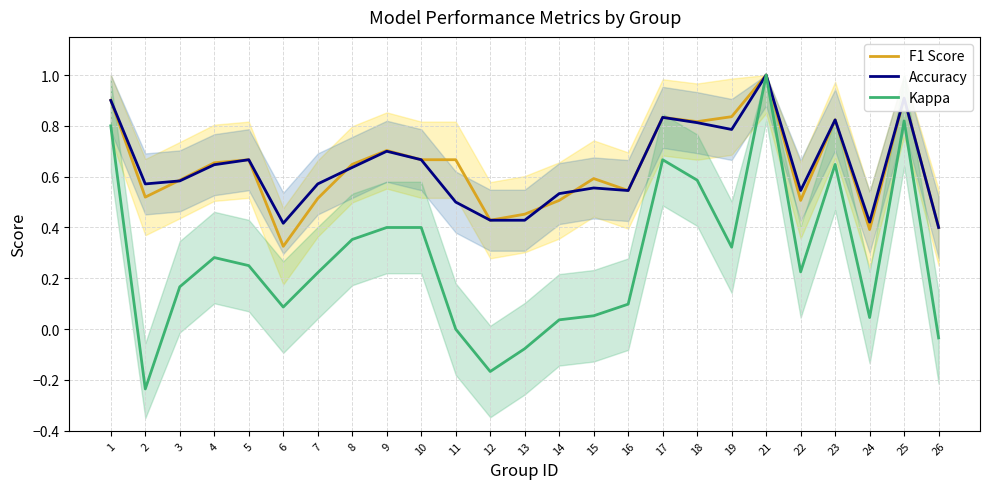

Reading right to left, what are all the values shown in this chart?

F1 Score: 26=0.4	25=0.9	24=0.4	23=0.8	22=0.5	21=1.0	19=0.8	18=0.8	17=0.8	16=0.5	15=0.6	14=0.5	13=0.5	12=0.4	11=0.7	10=0.7	9=0.7	8=0.6	7=0.5	6=0.3	5=0.7	4=0.7	3=0.6	2=0.5	1=0.9
Accuracy: 26=0.4	25=0.9	24=0.4	23=0.8	22=0.5	21=1.0	19=0.8	18=0.8	17=0.8	16=0.5	15=0.6	14=0.5	13=0.4	12=0.4	11=0.5	10=0.7	9=0.7	8=0.6	7=0.6	6=0.4	5=0.7	4=0.6	3=0.6	2=0.6	1=0.9
Kappa: 26=-0.0	25=0.8	24=0.0	23=0.6	22=0.2	21=1.0	19=0.3	18=0.6	17=0.7	16=0.1	15=0.1	14=0.0	13=-0.1	12=-0.2	11=0.0	10=0.4	9=0.4	8=0.4	7=0.2	6=0.1	5=0.2	4=0.3	3=0.2	2=-0.2	1=0.8